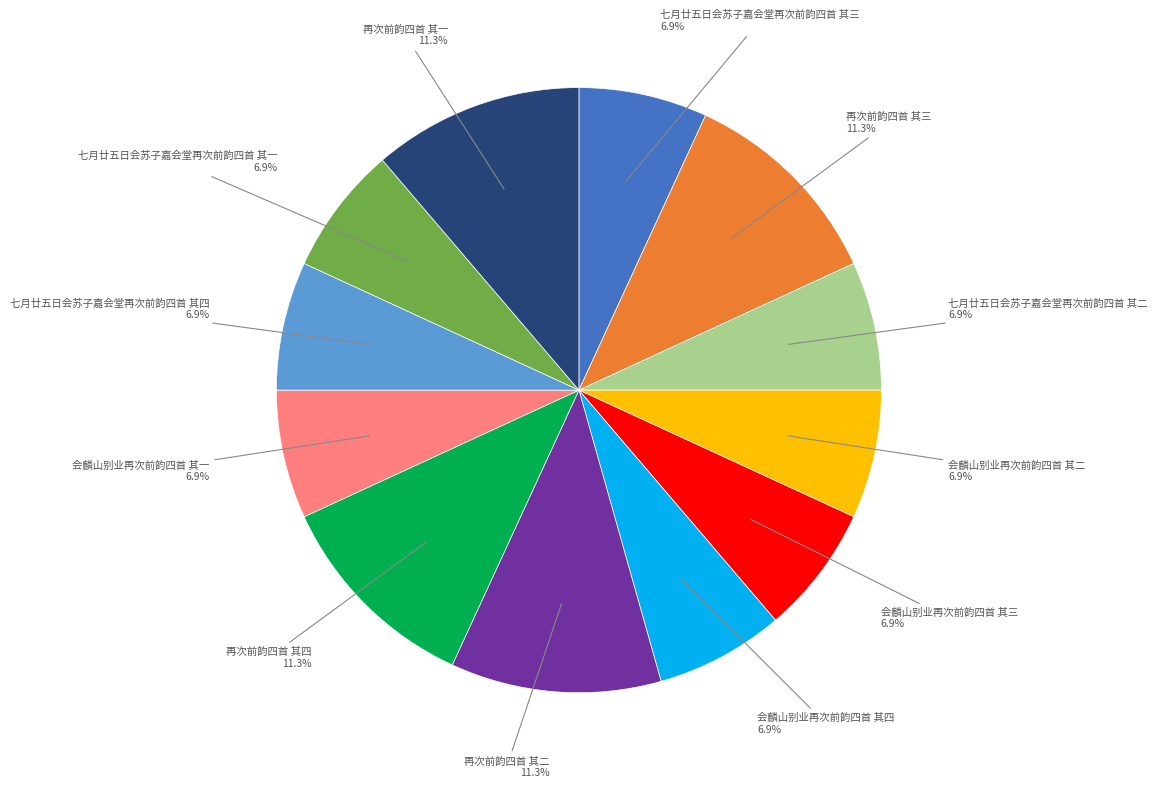

Is there any slice that represents more than half of the pie?

No